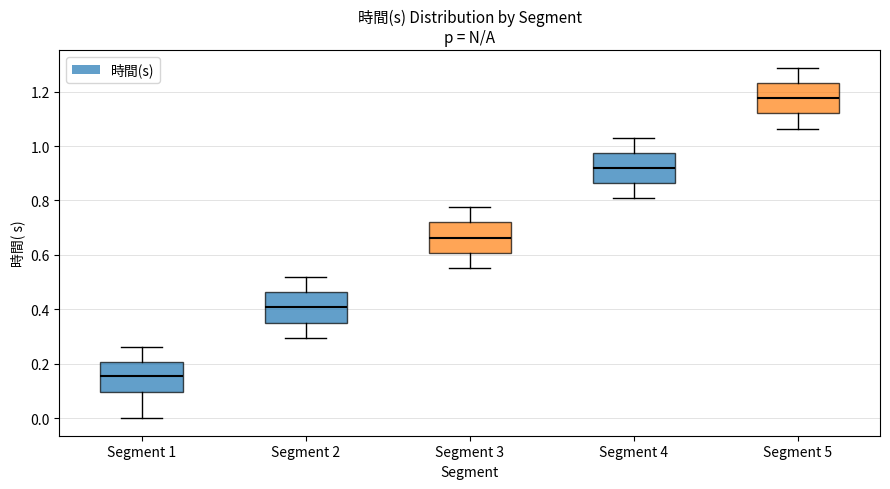

Reading left to right, transcribe this box plot: for each box, give where its median line is, the range the box spans, and where its two whiskers end, as read against the y-axis. The values are not printed on the chart, so give them approximately, as read against the axis.

Segment 1: median 0.16, box 0.10 to 0.20, whiskers 0.00 to 0.26
Segment 2: median 0.40, box 0.36 to 0.46, whiskers 0.30 to 0.52
Segment 3: median 0.66, box 0.60 to 0.72, whiskers 0.56 to 0.78
Segment 4: median 0.92, box 0.86 to 0.98, whiskers 0.80 to 1.04
Segment 5: median 1.18, box 1.12 to 1.24, whiskers 1.06 to 1.28